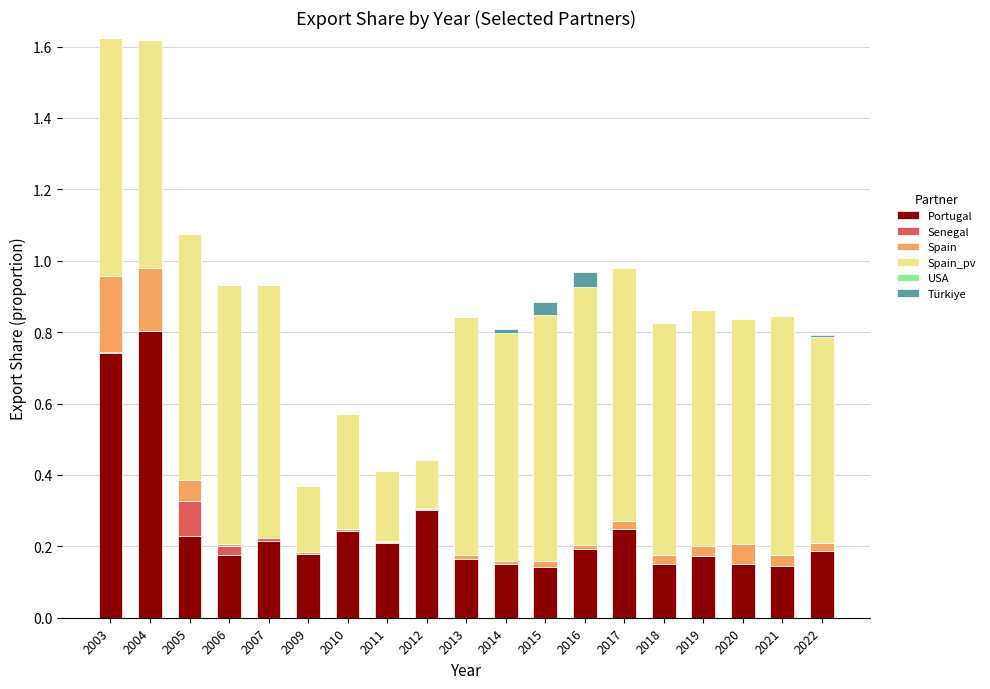

Which category has the highest value in the Portugal series?

2004